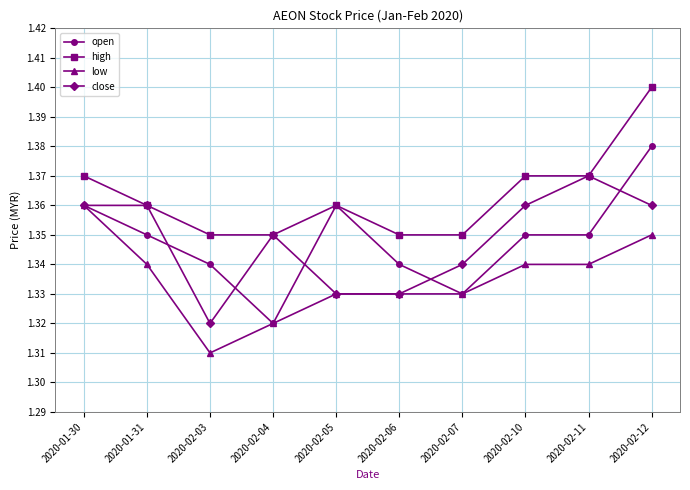

Between 2020-01-31 and 2020-02-12, which series saw the biggest shift?

high